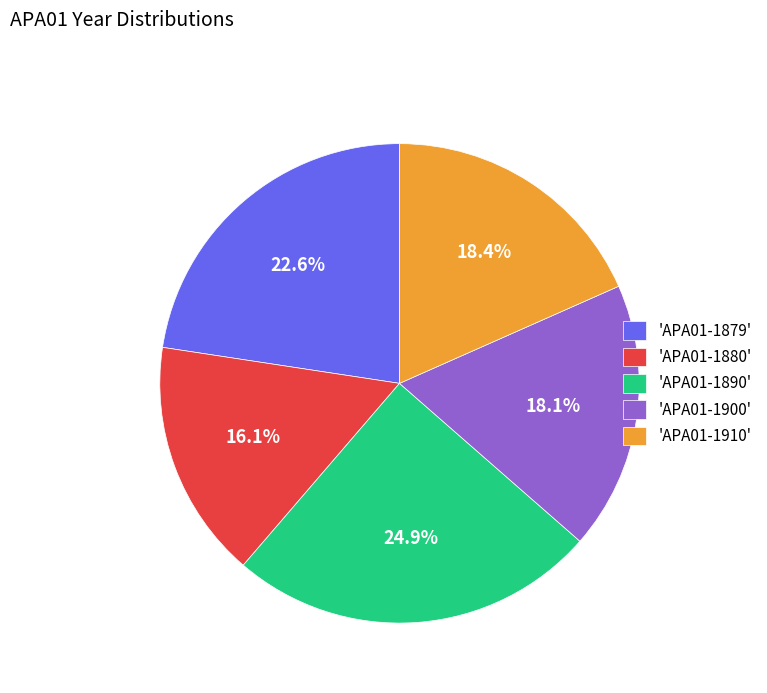

Which has a higher value, 'APA01-1880' or 'APA01-1900'?

'APA01-1900'